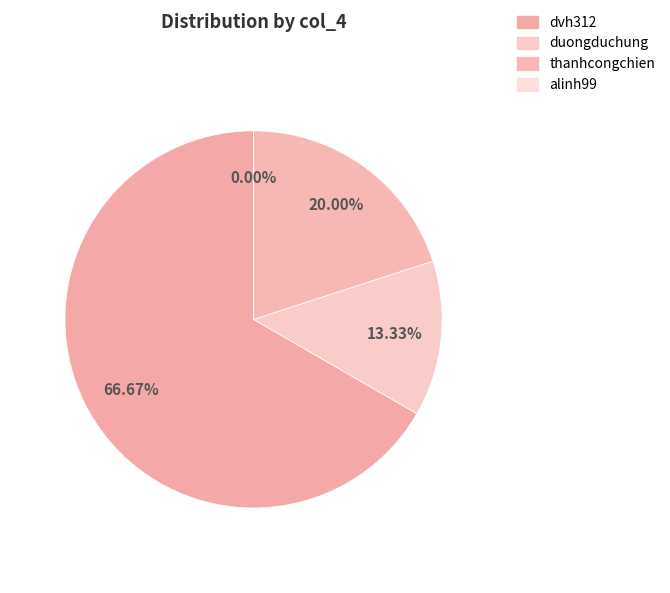

To the nearest percent, what is the average slice percentage?

25%